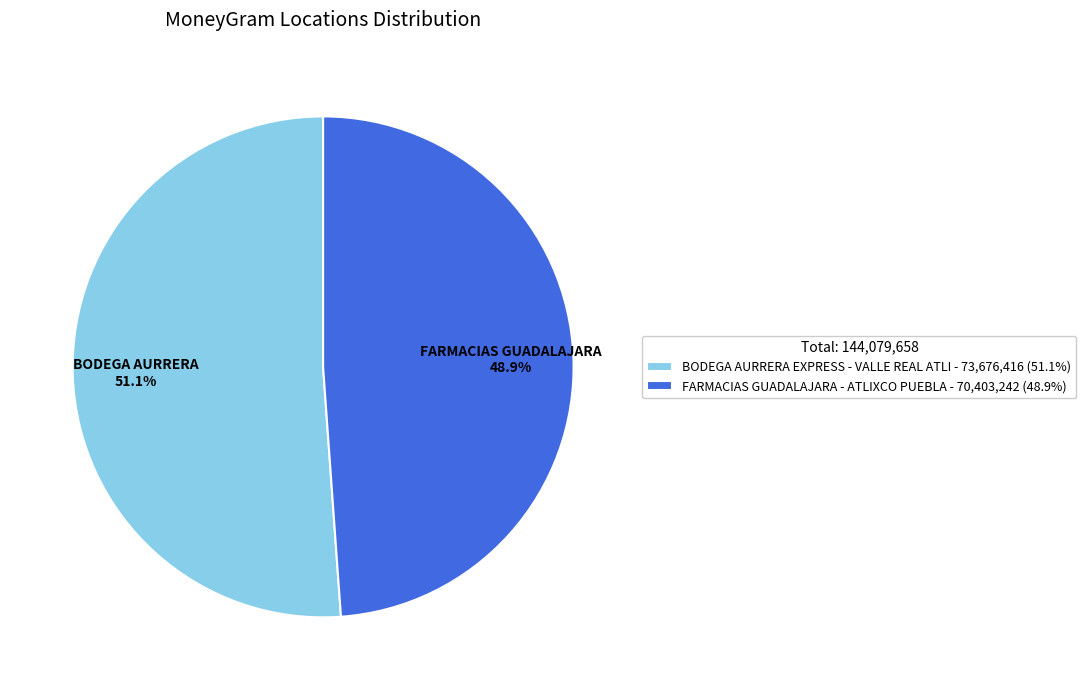

Which slice is the largest?

BODEGA AURRERA EXPRESS - VALLE REAL ATLI